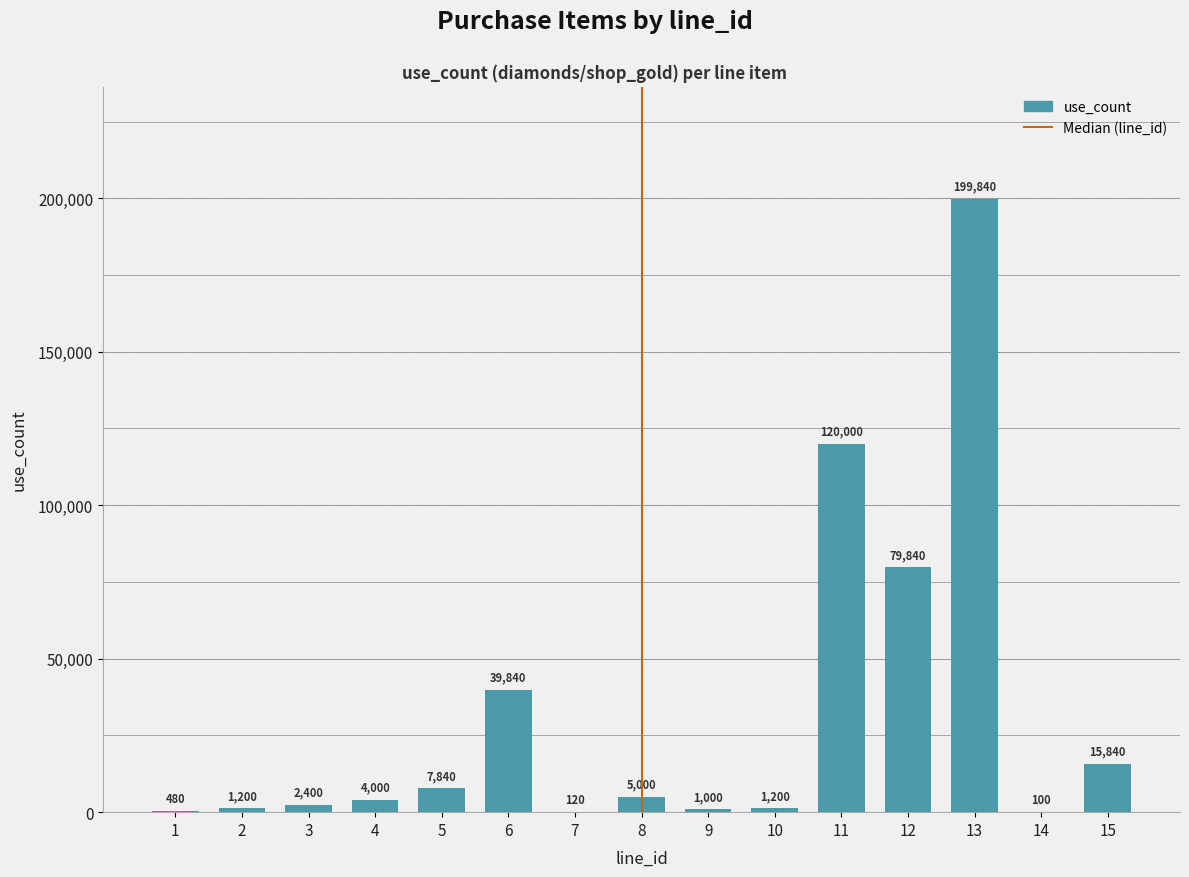

What is the approximate value at 2, to the nearest 50?

1200